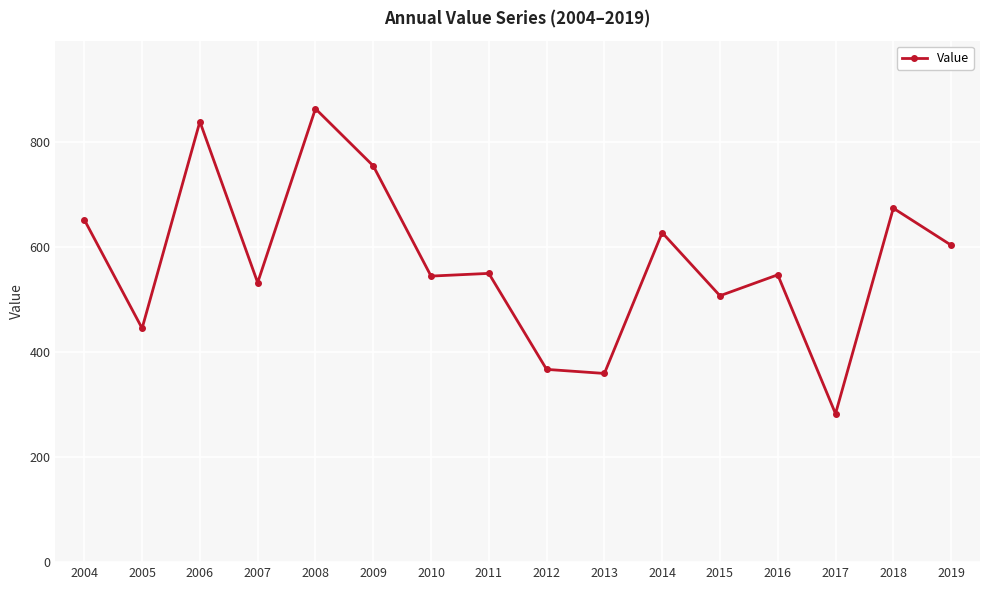

At which label does the data first exceed 550?

2004